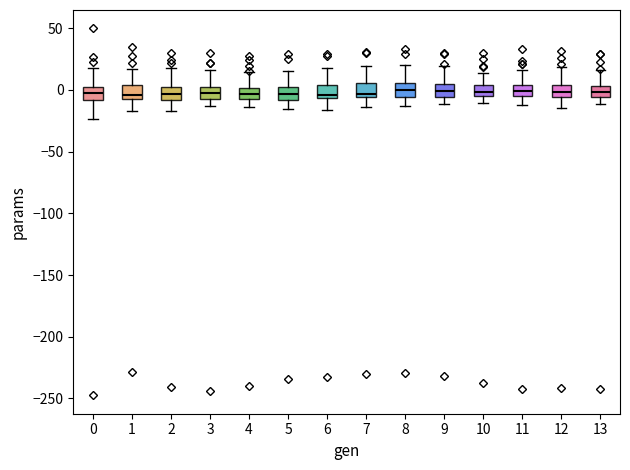

Reading left to right, transcribe this box plot: for each box, give where its median line is, the range the box spans, and where its two whiskers end, as read against the y-axis. The values are not printed on the chart, so give them approximately, as read against the axis.

0: median -5, box -10 to 5, whiskers -25 to 20
1: median -5 (just above the box's lower edge), box -5 to 5, whiskers -15 to 15
2: median -5, box -10 to 0, whiskers -15 to 20
3: median -5, box -10 to 0, whiskers -15 to 15
4: median -5 (inside the box), box -5 to 0, whiskers -15 to 15
5: median -5, box -10 to 0, whiskers -15 to 15
6: median -5 (just above the box's lower edge), box -5 to 5, whiskers -15 to 20
7: median -5 (just above the box's lower edge), box -5 to 5, whiskers -15 to 20
8: median 0, box -5 to 5, whiskers -15 to 20
9: median 0, box -5 to 5, whiskers -10 to 20
10: median 0, box -5 to 5, whiskers -10 to 15
11: median 0, box -5 to 5, whiskers -15 to 15
12: median 0, box -5 to 5, whiskers -15 to 20
13: median 0, box -5 to 5, whiskers -10 to 15